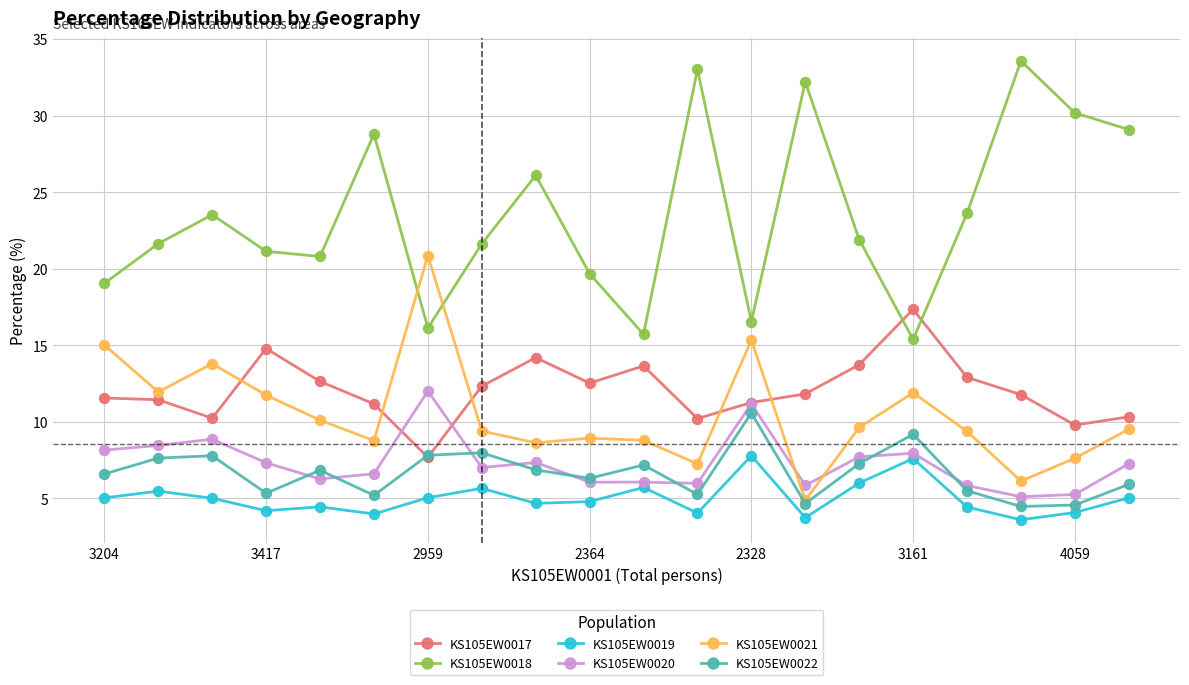

List the series in order of their peak value, highest first.

KS105EW0018, KS105EW0021, KS105EW0017, KS105EW0020, KS105EW0022, KS105EW0019